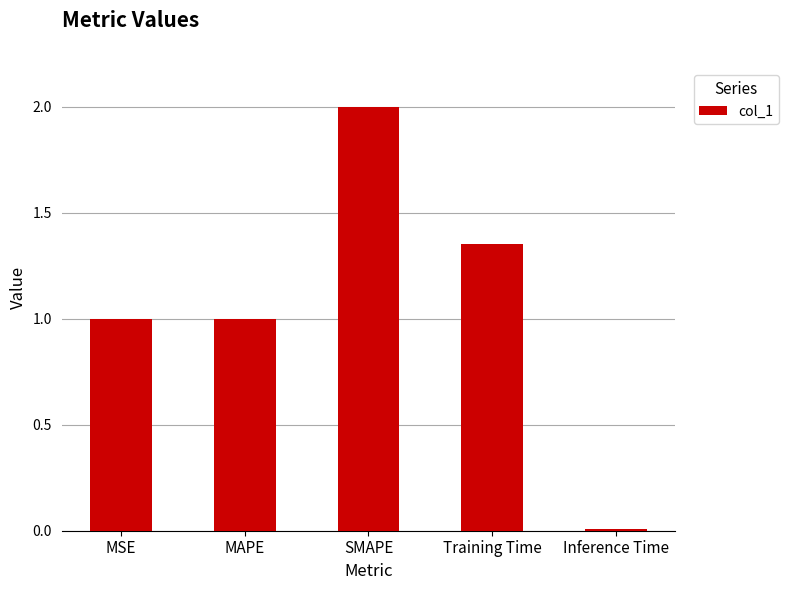

What is the difference between the maximum and minimum values?

2.0